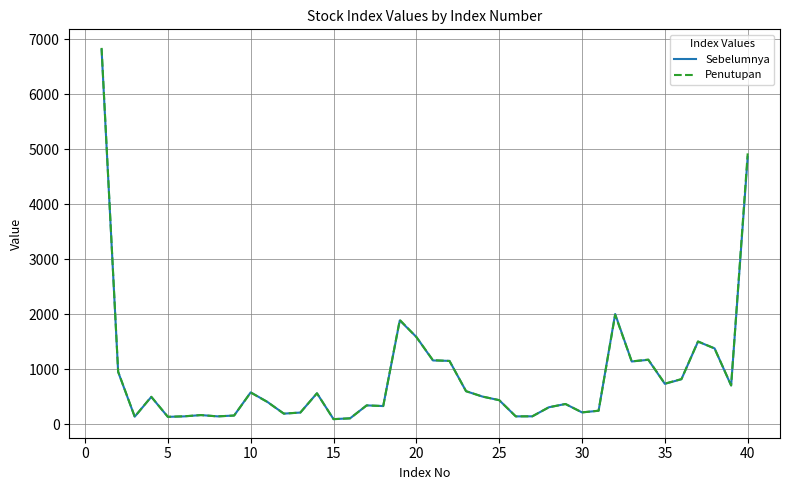

What is the difference between the second highest and second lowest values in the Sebelumnya series?

4754.0